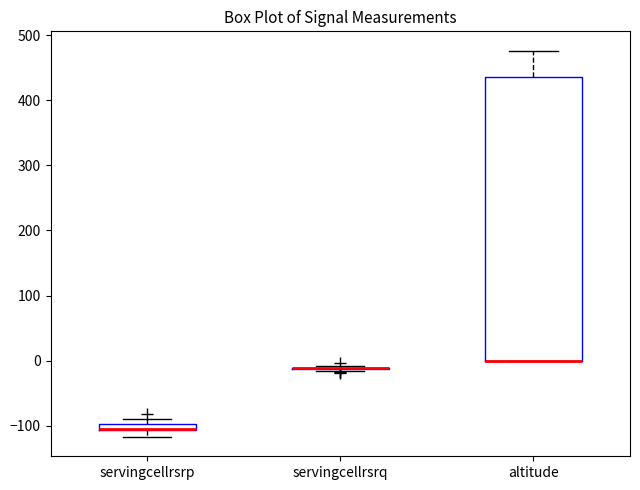

Where is the upper edge of the box for servingcellrsrp on the y-axis? The values are not printed on the chart, so give them approximately, as read against the axis.

-100